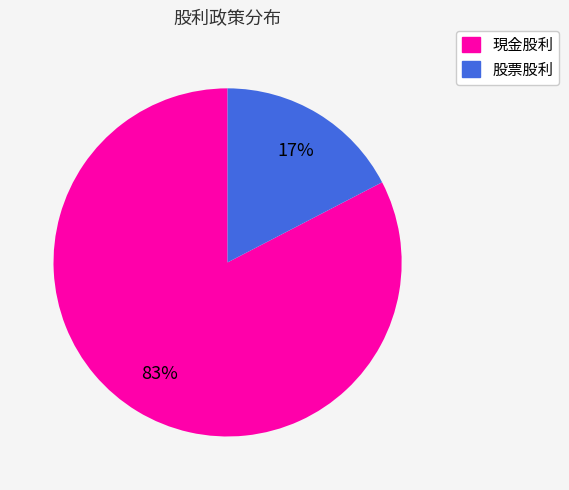

Combined, do 股票股利 and 現金股利 account for over 50%?

Yes